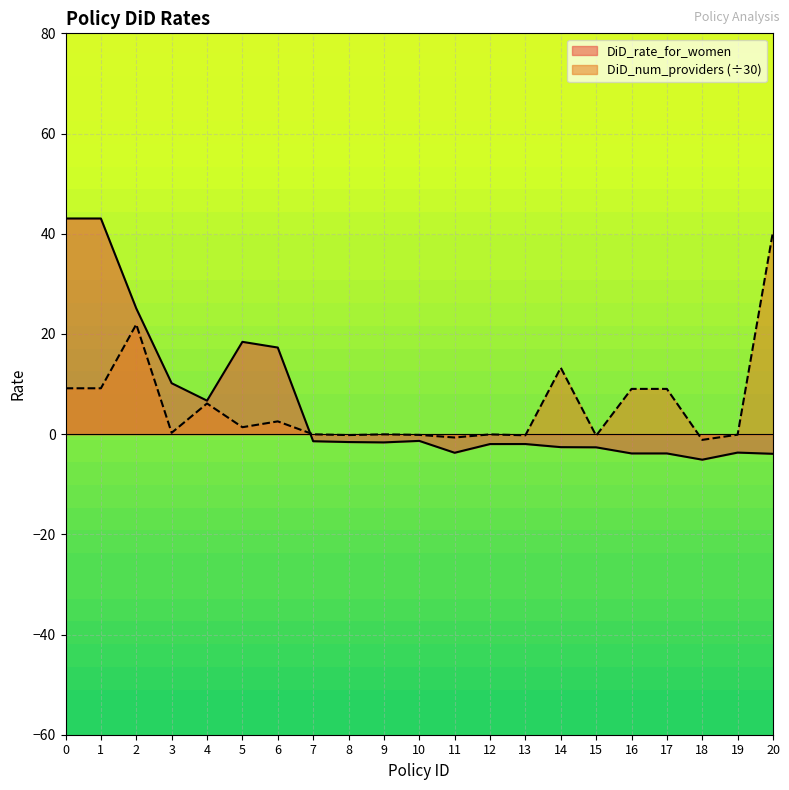

Which has a higher value, 4 or 15?

4